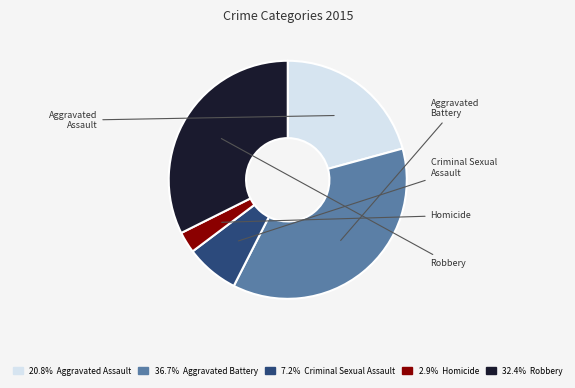

Does any single category account for the majority?

No